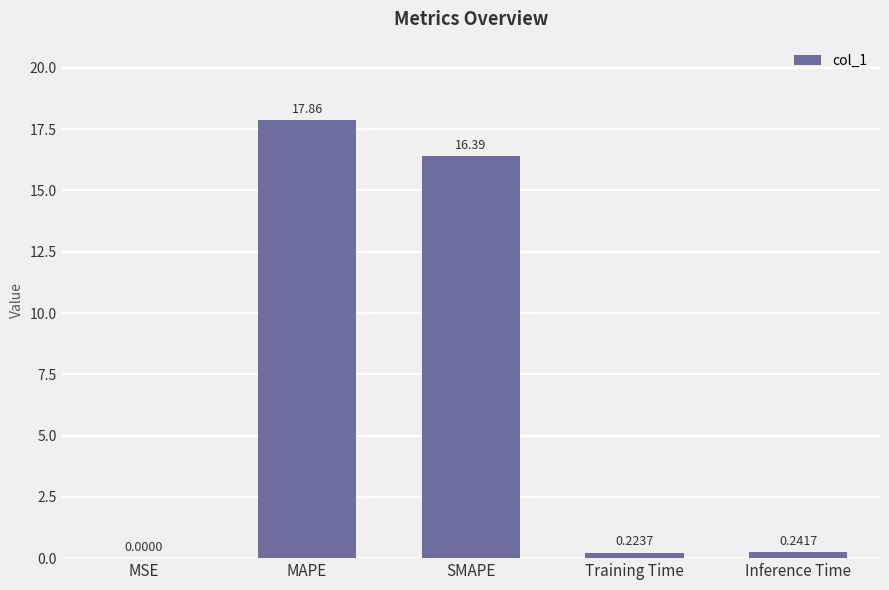

Where is the data nearest to the value 8?

Inference Time